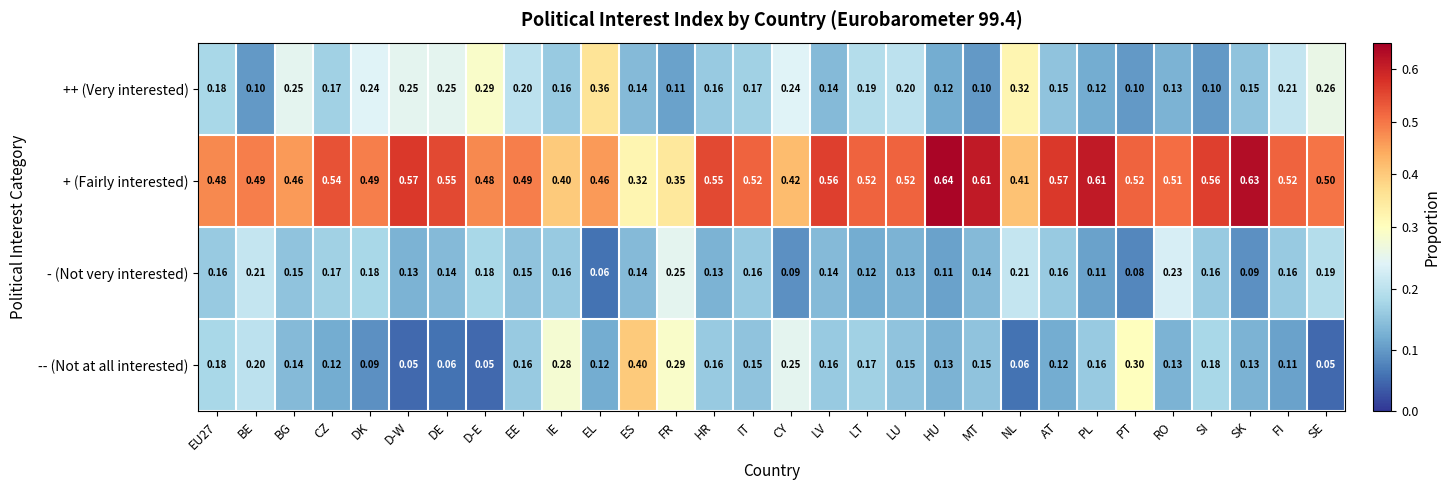

Which series has the largest total across all categories?

+ (Fairly interested)